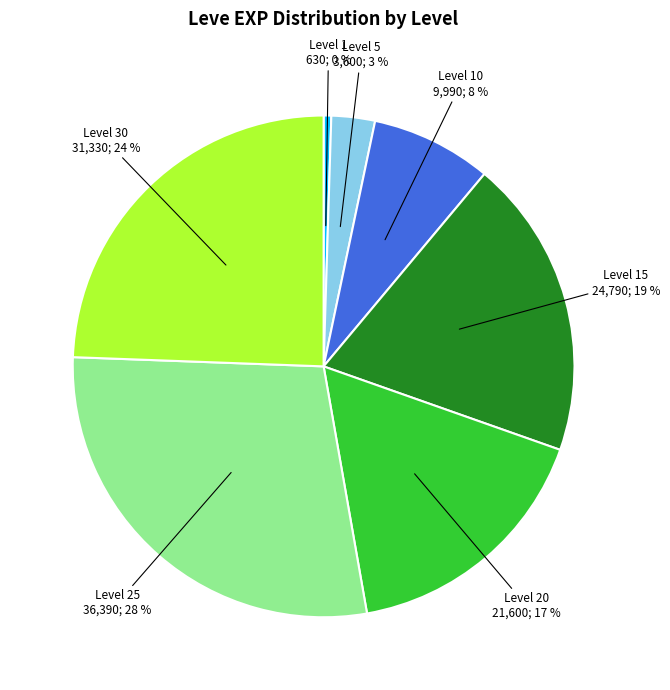

Does any single category account for the majority?

No